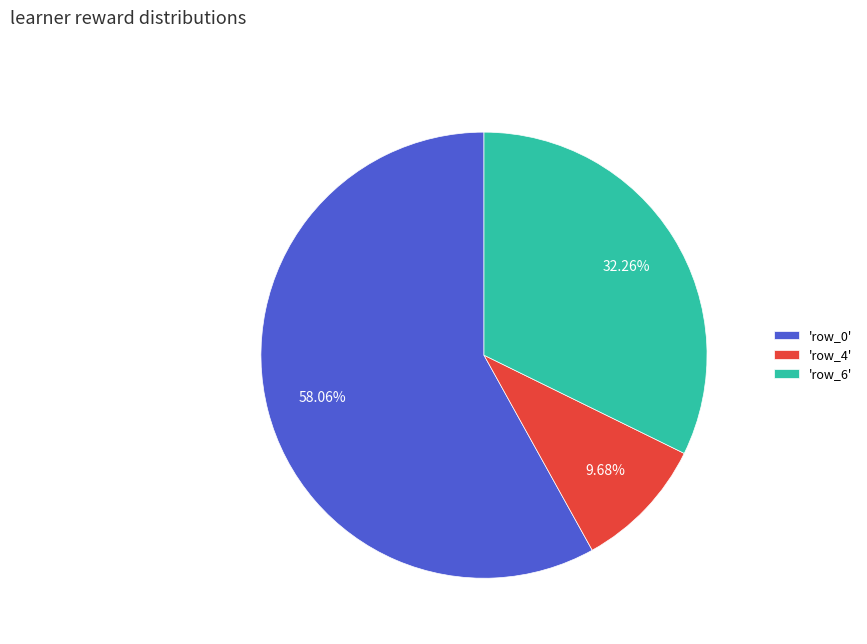

Which slice is the smallest?

'row_4'